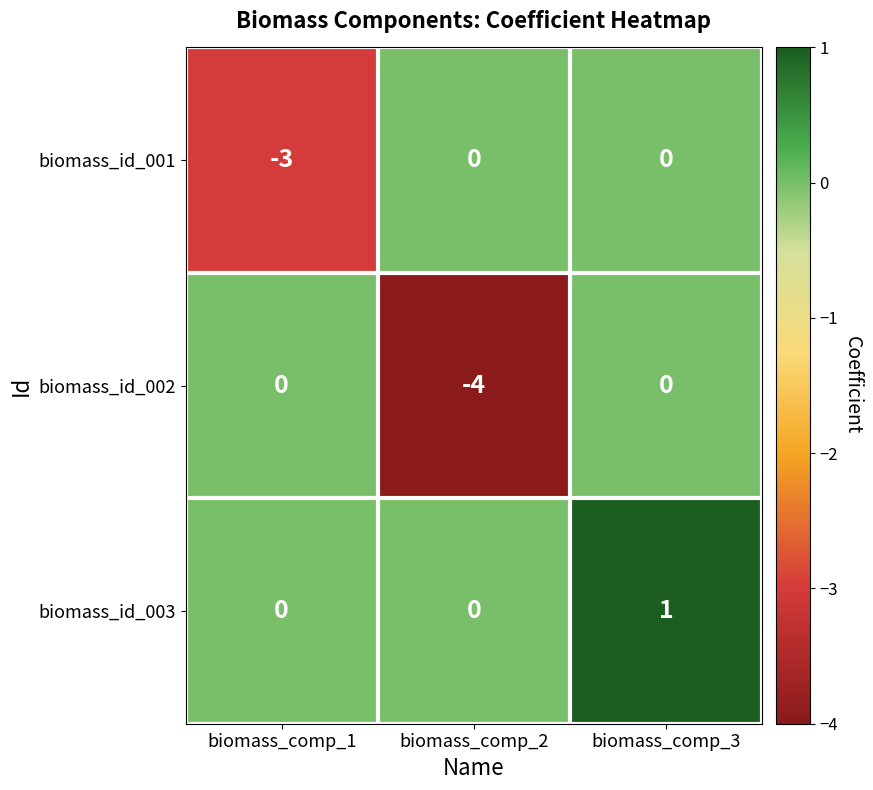

Reading left to right, transcribe all the data shown in this chart.

biomass_id_001: -3	0	0
biomass_id_002: 0	-4	0
biomass_id_003: 0	0	1